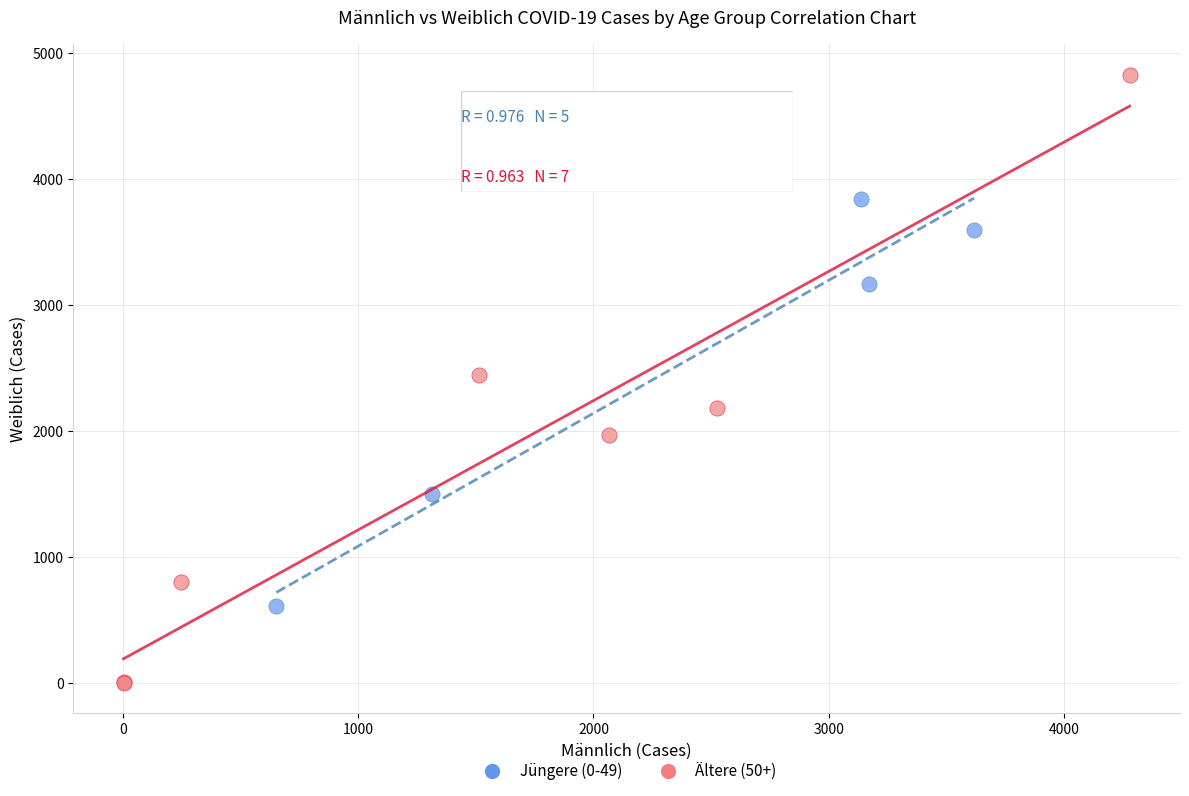

Which series has the largest Y range (max minus min)?

Ältere (50+)